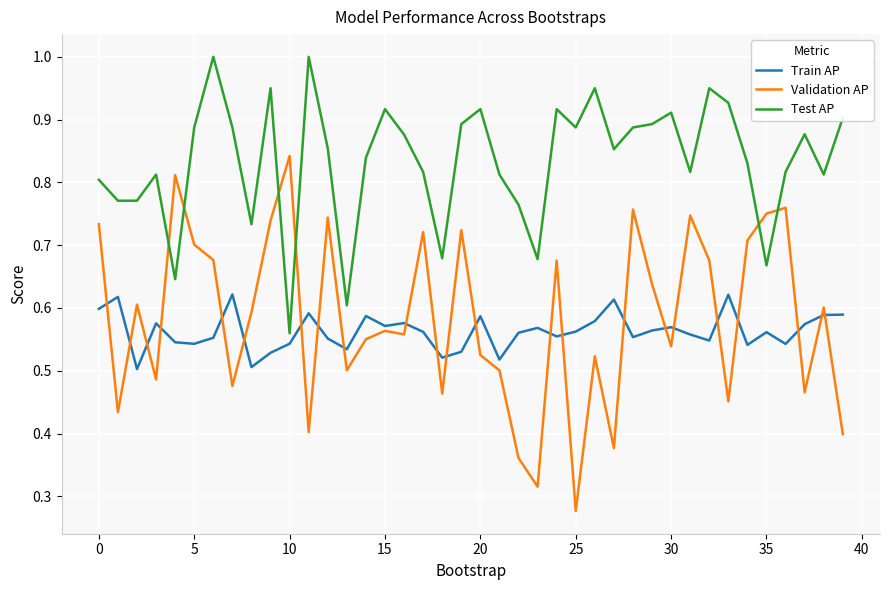

True or false: Test AP and Train AP intersect in this chart.

False